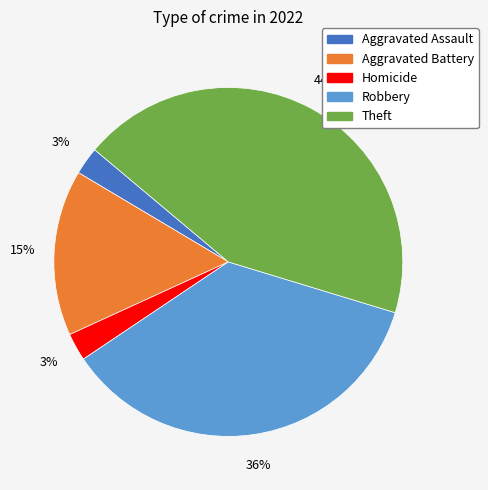

How many slices are in this pie chart?

5